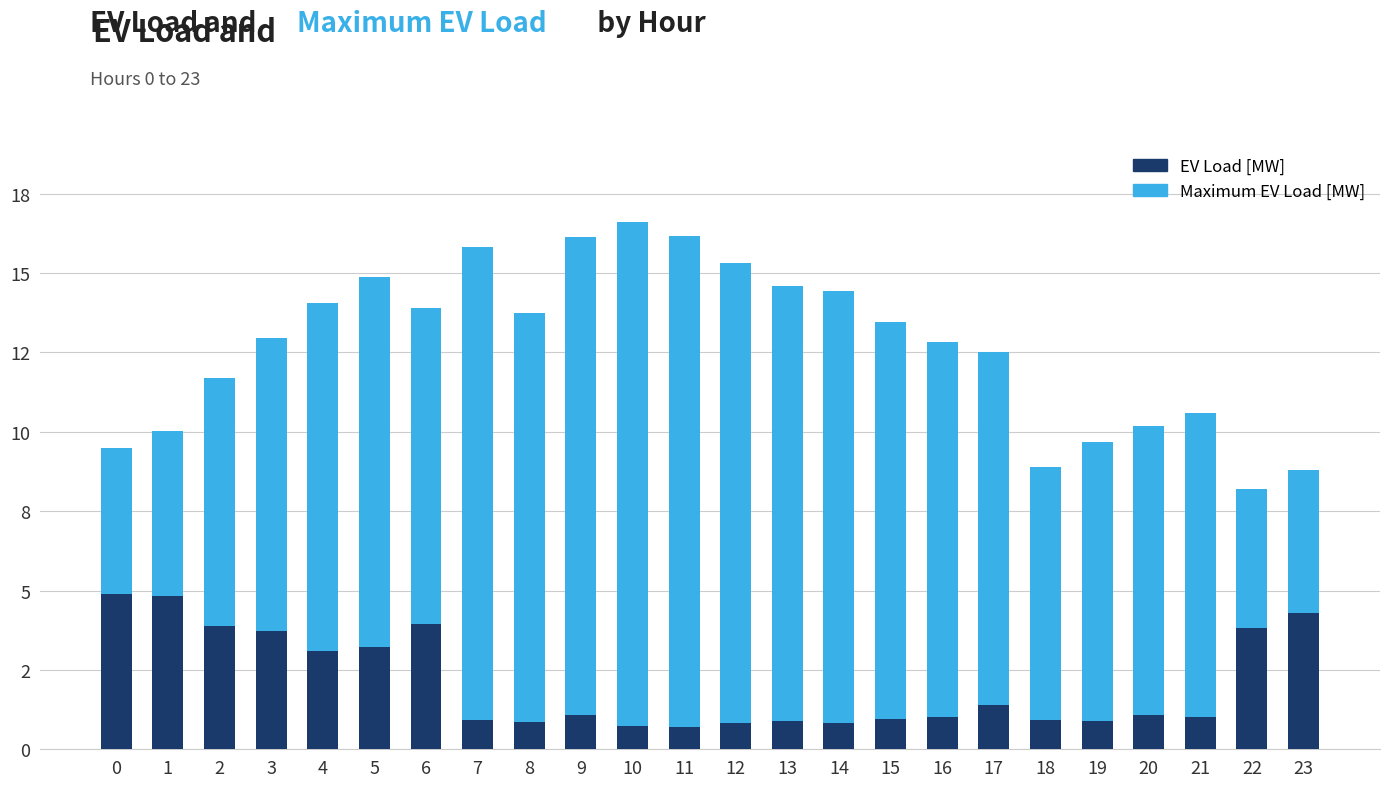

Are the bars grouped side by side (vs. stacked)?

No